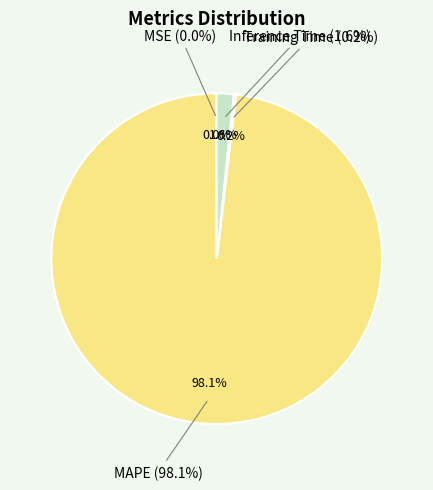

To the nearest percent, what percentage of the pie is MAPE?

98%